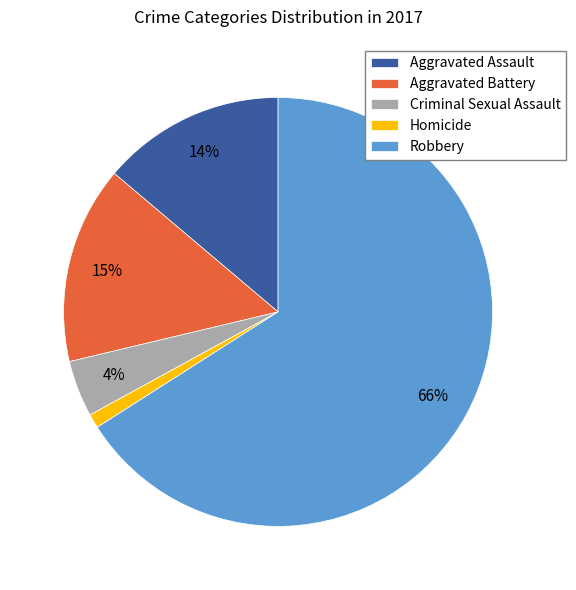

Is there any slice that represents more than half of the pie?

Yes